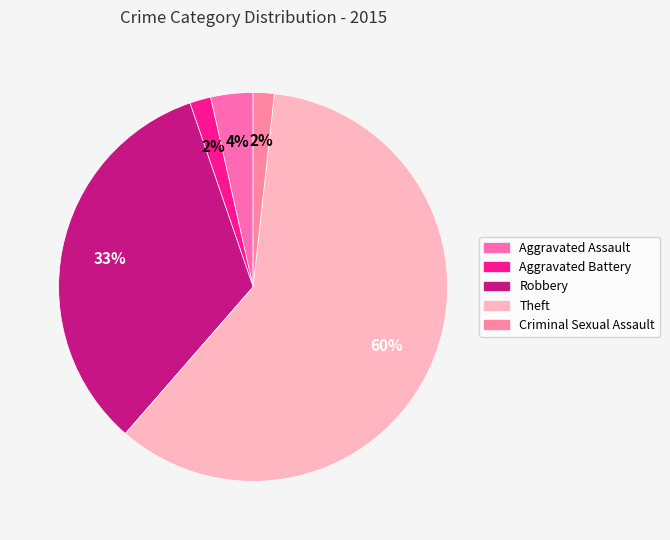

To the nearest percent, what is the combined percentage of Robbery and Criminal Sexual Assault?

35%